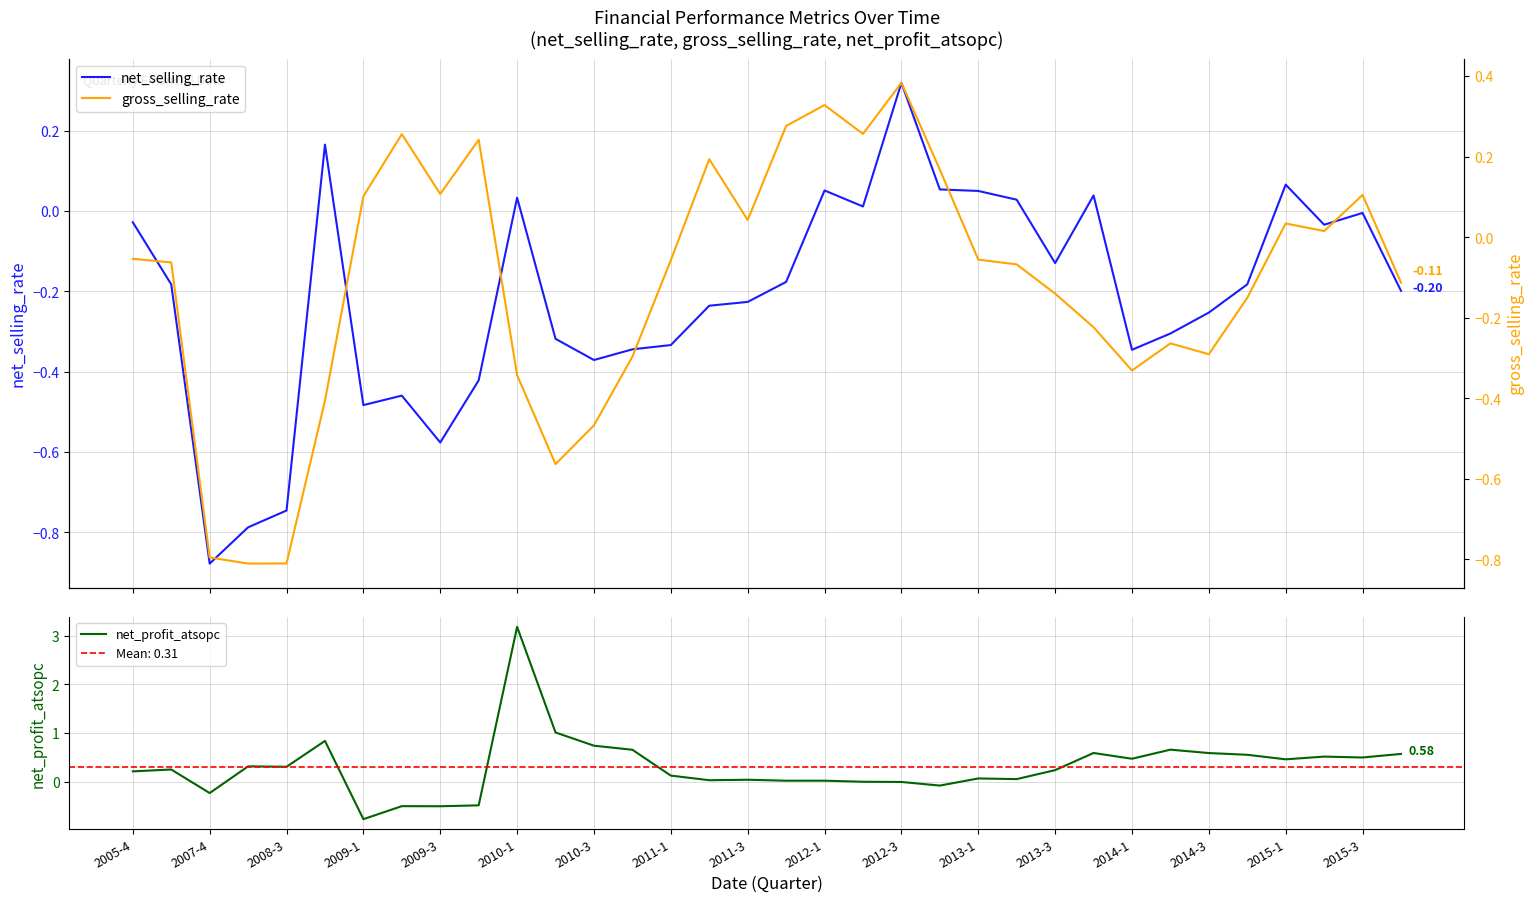

Rank the series by their maximum value, from highest to lowest.

net_profit_atsopc, gross_selling_rate, net_selling_rate